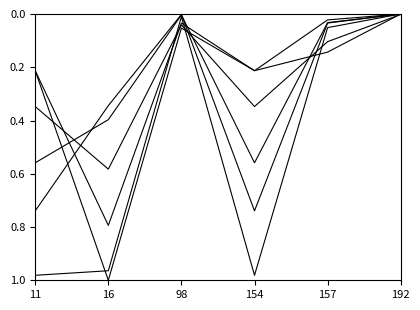

Does the chart have visible grid lines?

No